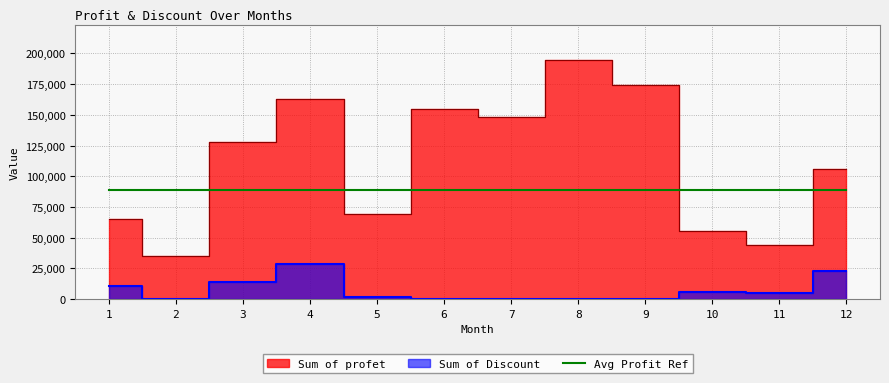

What is the difference between the Sum of profet values at 11 and 9?

130763.8